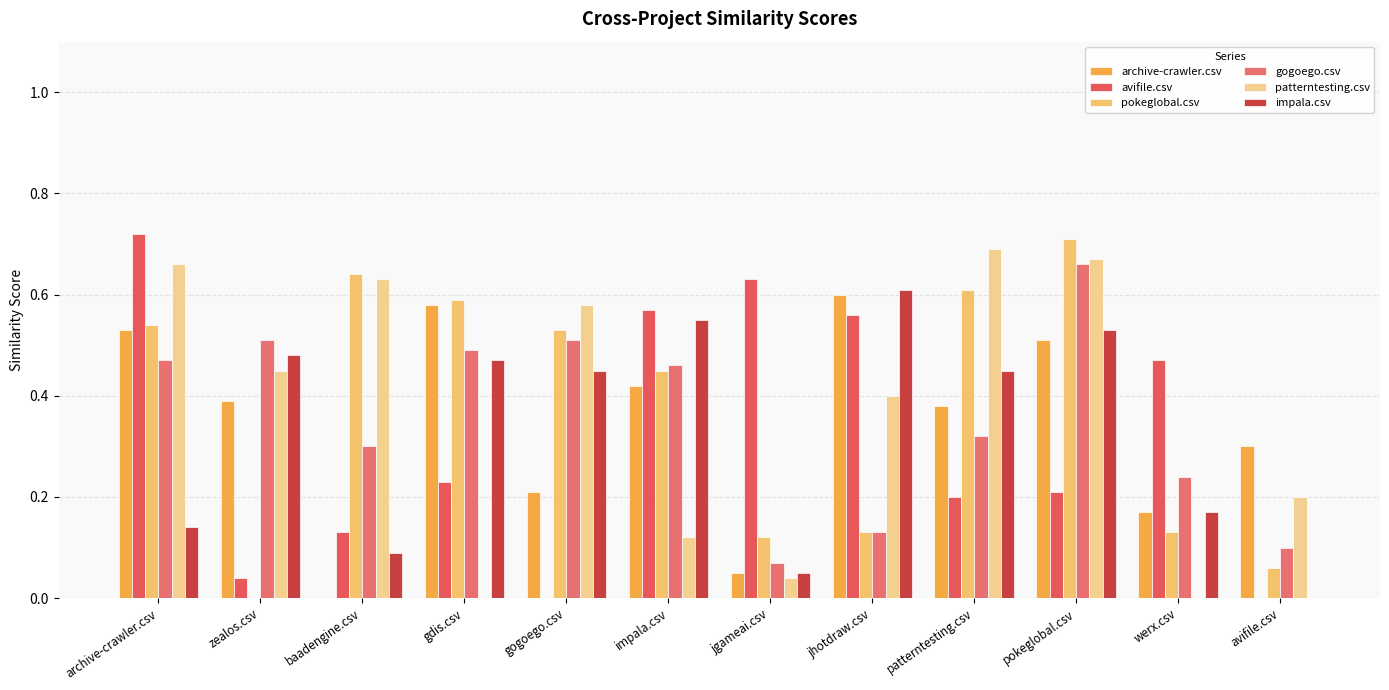

How many values in archive-crawler.csv are above zero?

11